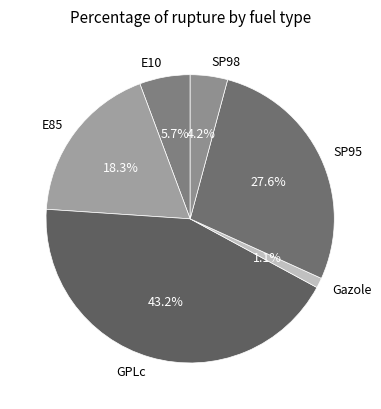

Is it true that E85 is 18% of the pie?

True